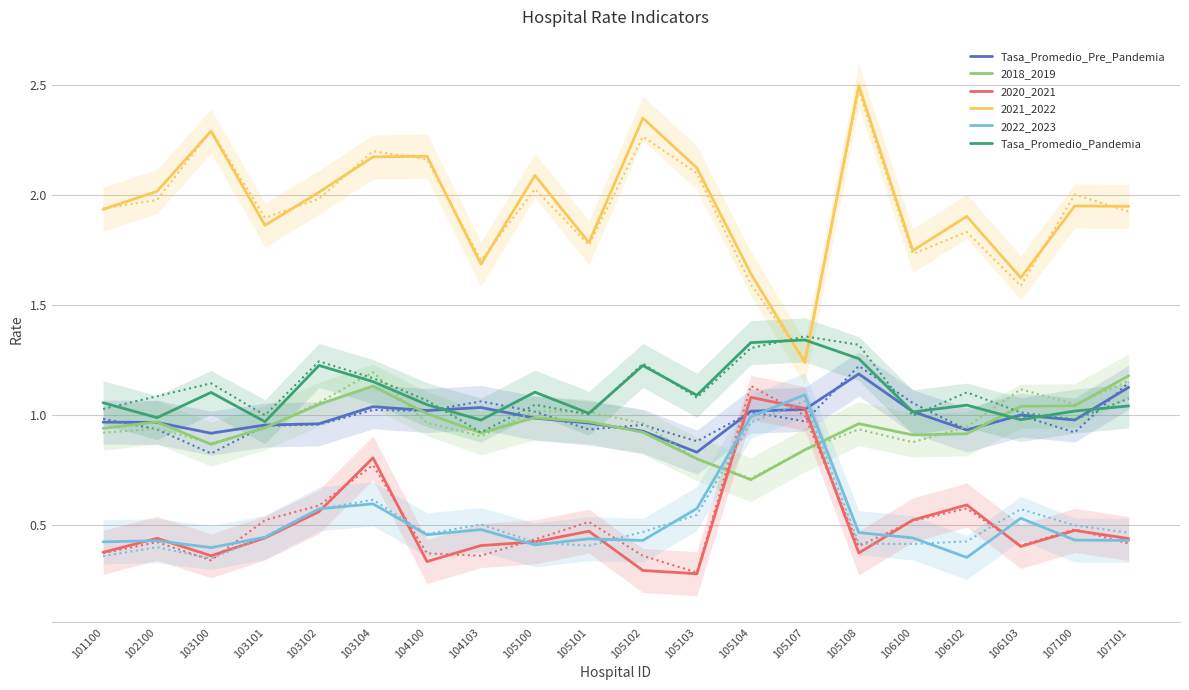

What is the maximum value for 2018_2019?

1.2